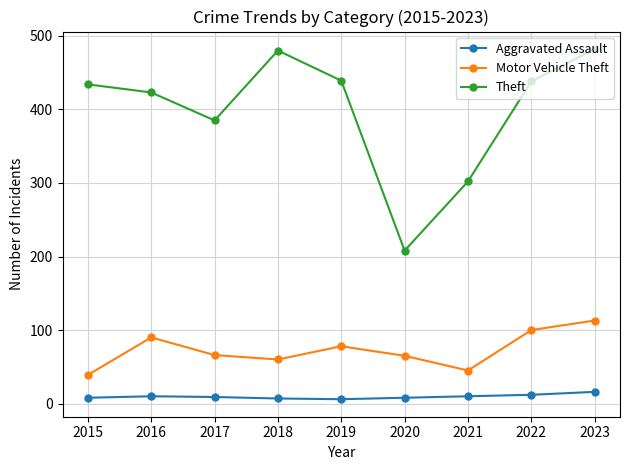

What is the maximum value for Theft?

482